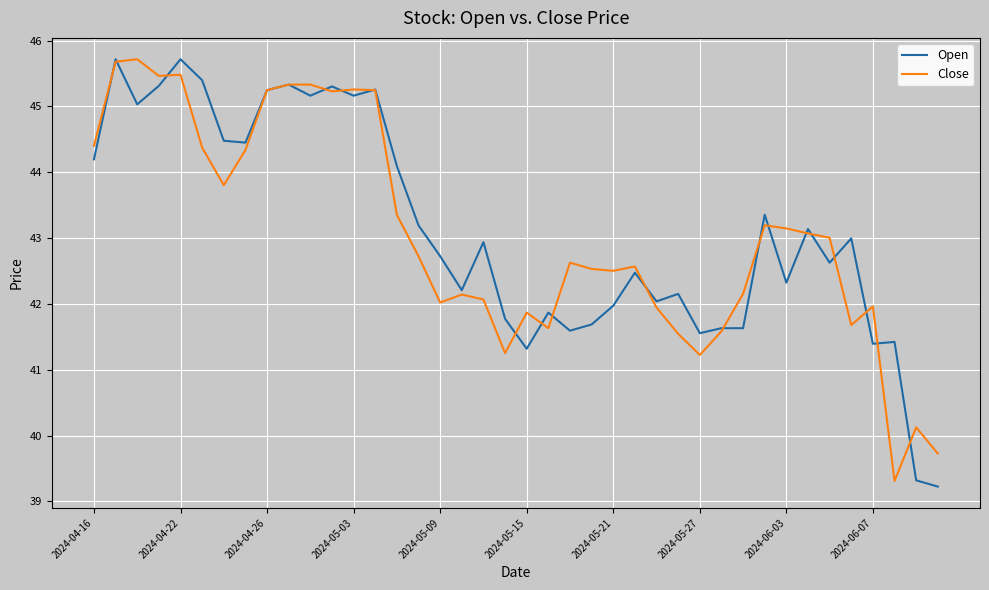

What is the sum of all Open values?

1724.4